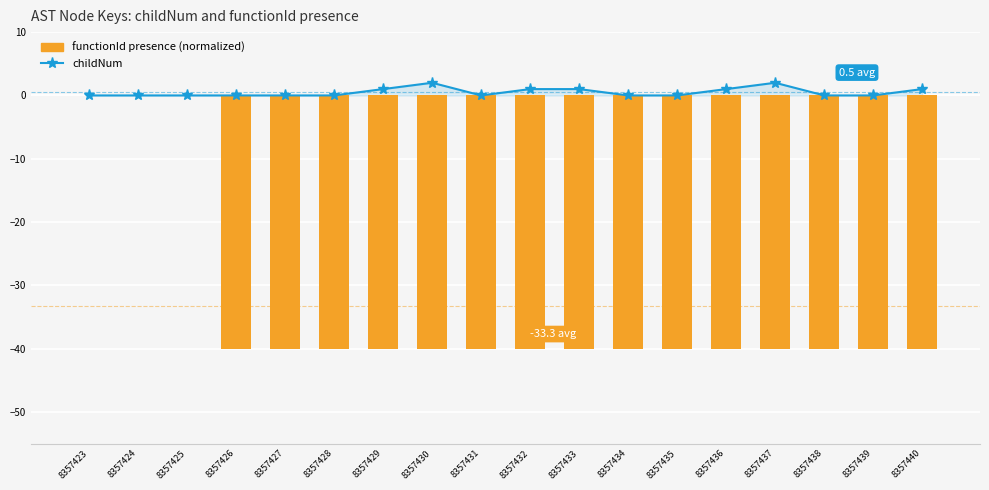

At which category does the chart reach its peak across all series?

8357430